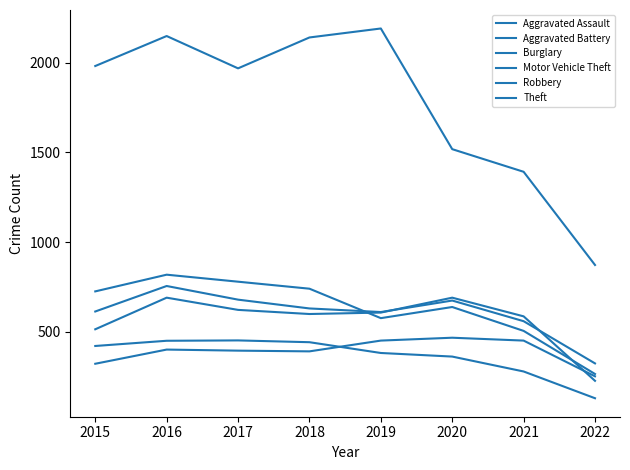

What is the approximate value of Theft at 2019, to the nearest 100?

2200